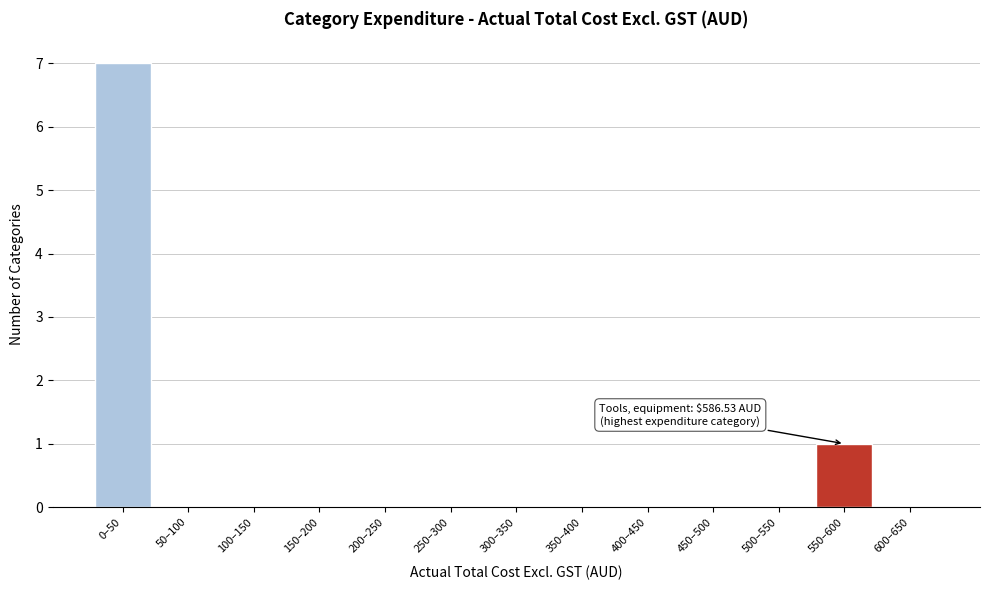

Reading right to left, what are all the values shown in this chart?

600–650=0	550–600=1	500–550=0	450–500=0	400–450=0	350–400=0	300–350=0	250–300=0	200–250=0	150–200=0	100–150=0	50–100=0	0–50=7